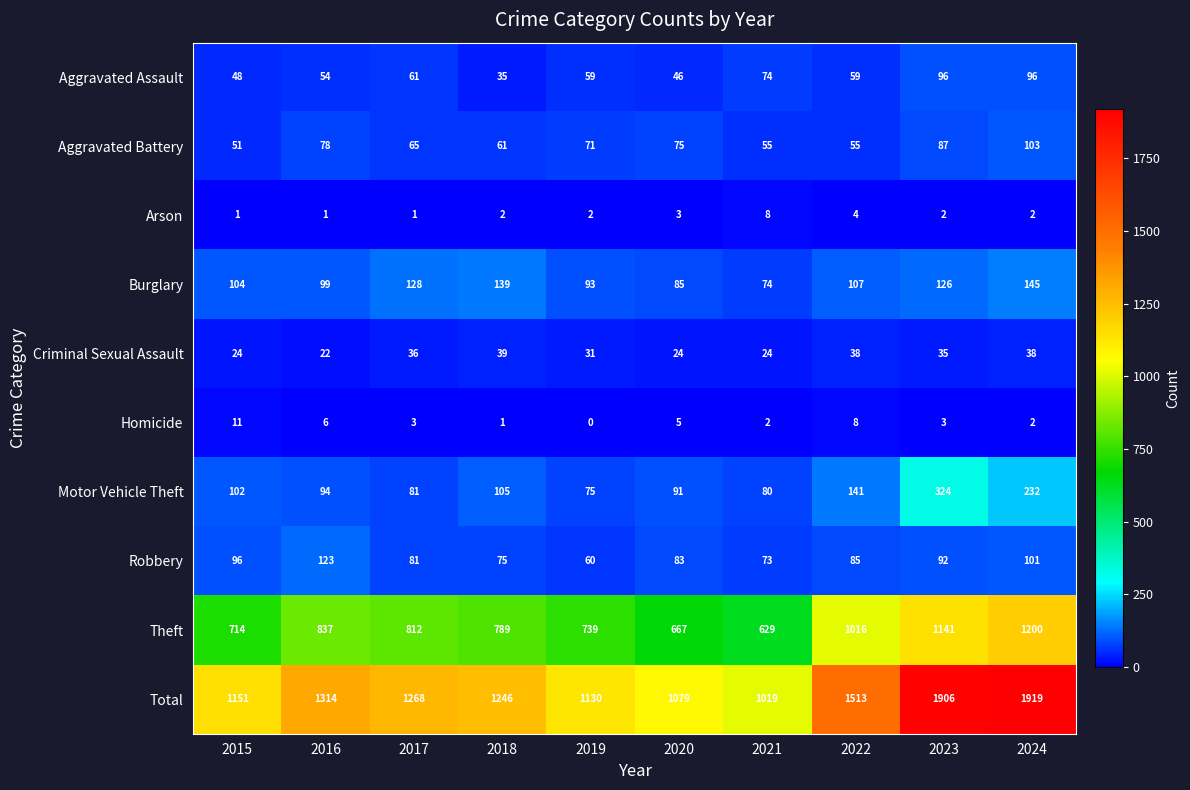

Which category has the lowest value in the Robbery series?

2019